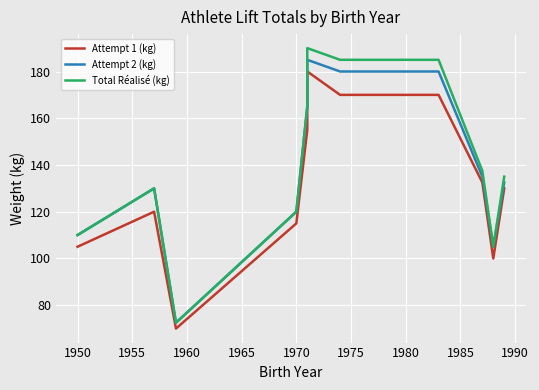

How many interior local peaks does the Attempt 2 (kg) series have?

2